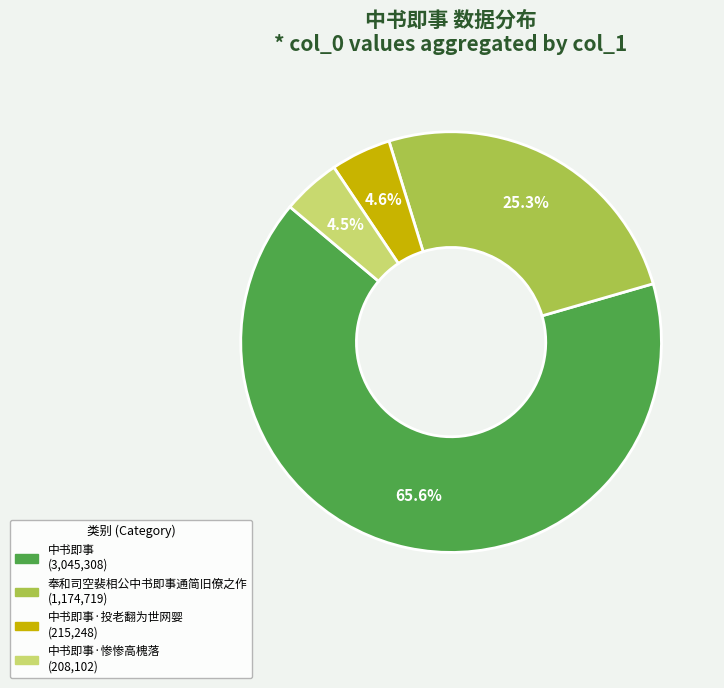

To the nearest percent, what is the average slice percentage?

25%